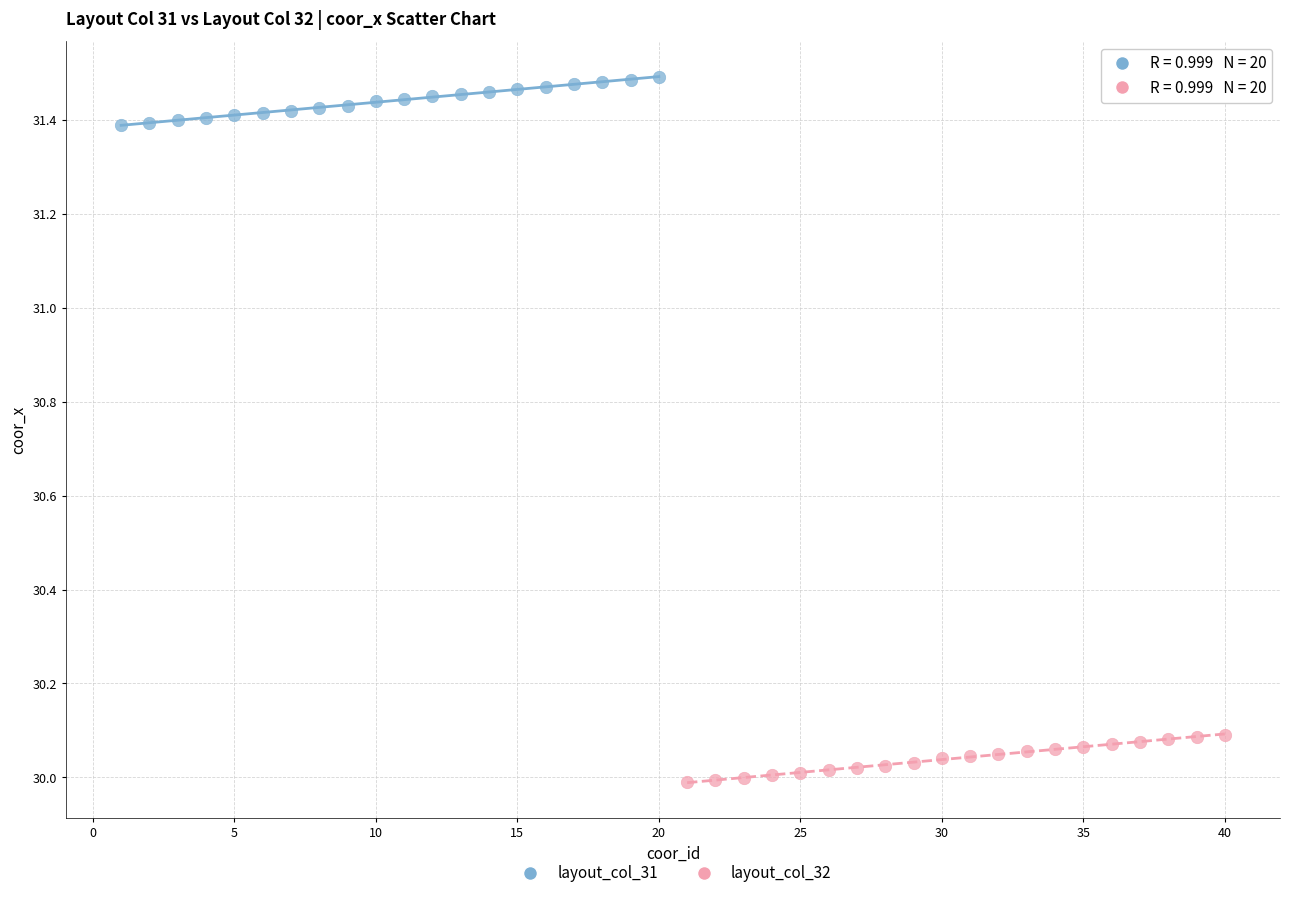

Which series reaches the minimum Y coordinate?

layout_col_32